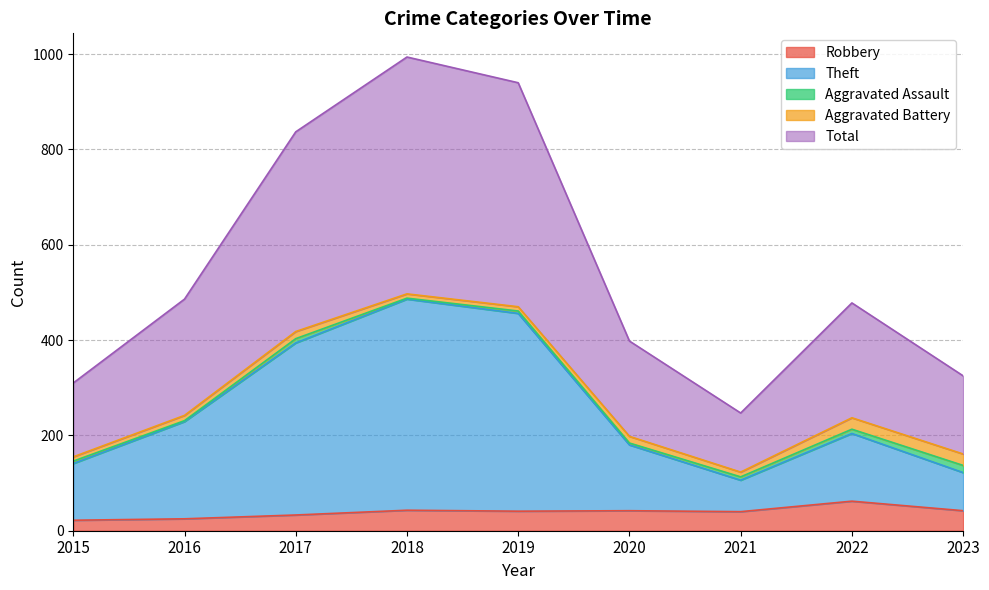

True or false: Robbery and Total cross at least once.

False